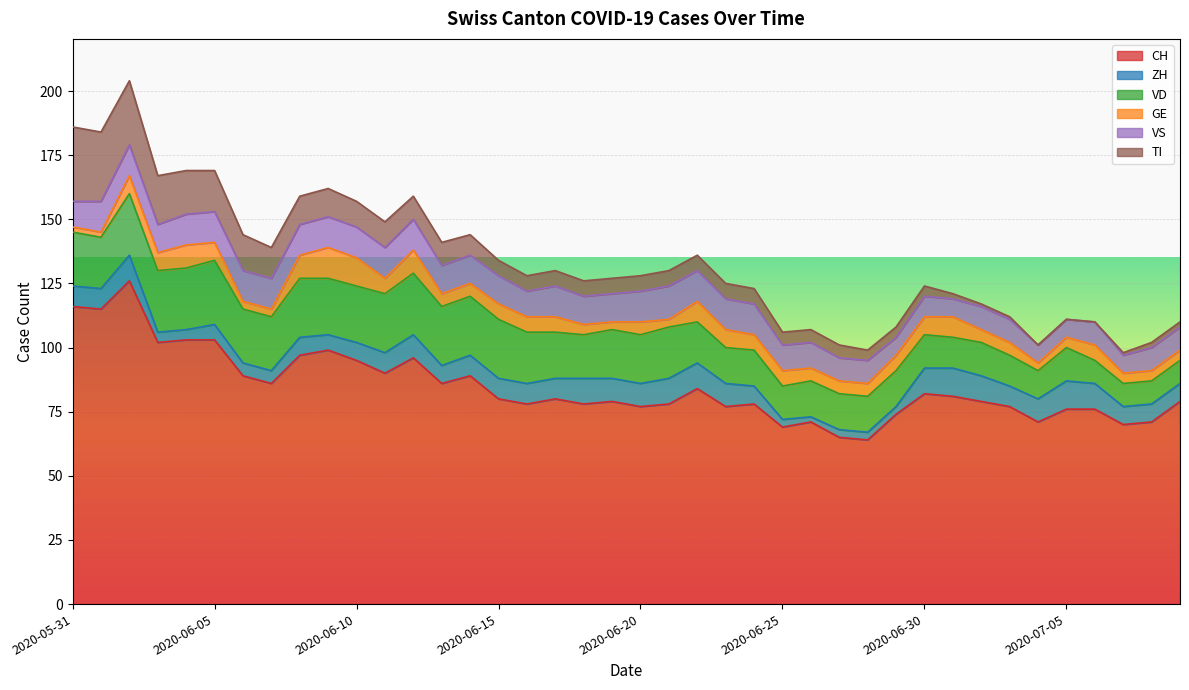

True or false: ZH and CH intersect in this chart.

False